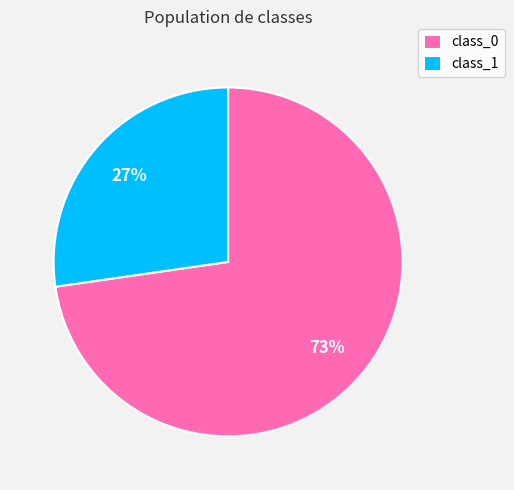

Is the sum of class_0 and class_1 greater than half?

Yes